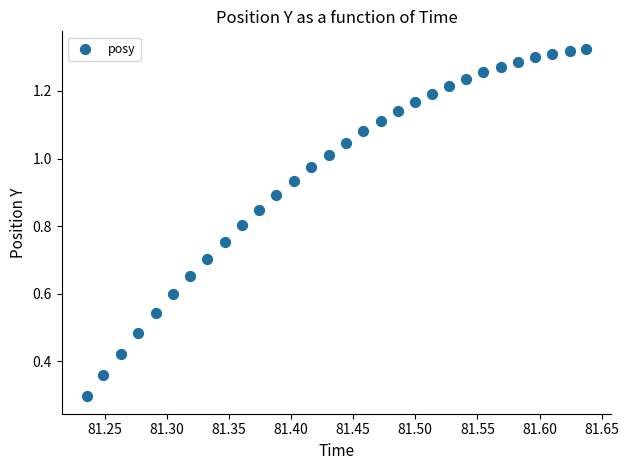

What Y value in the scatter plot is closest to 0?

0.3